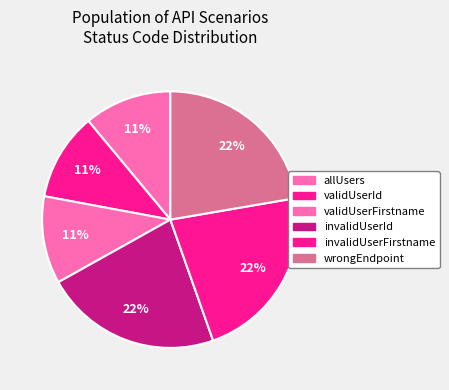

To the nearest percent, what is the average slice percentage?

17%